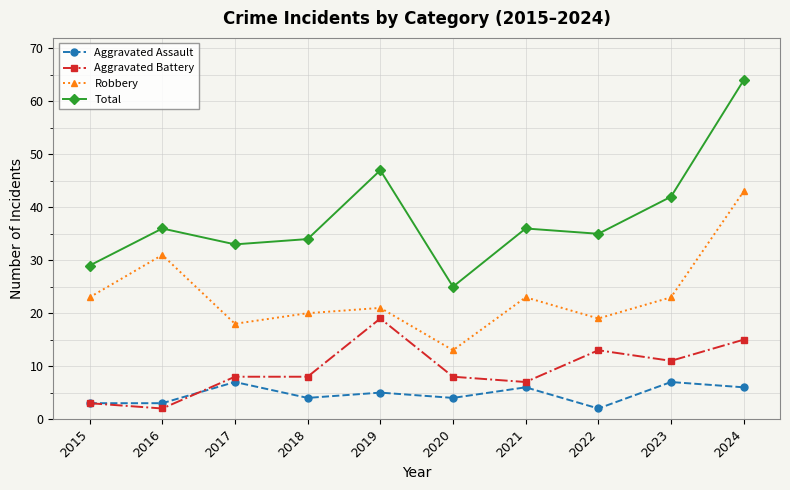

What are all the series names shown in the legend?

Aggravated Assault, Aggravated Battery, Robbery, Total